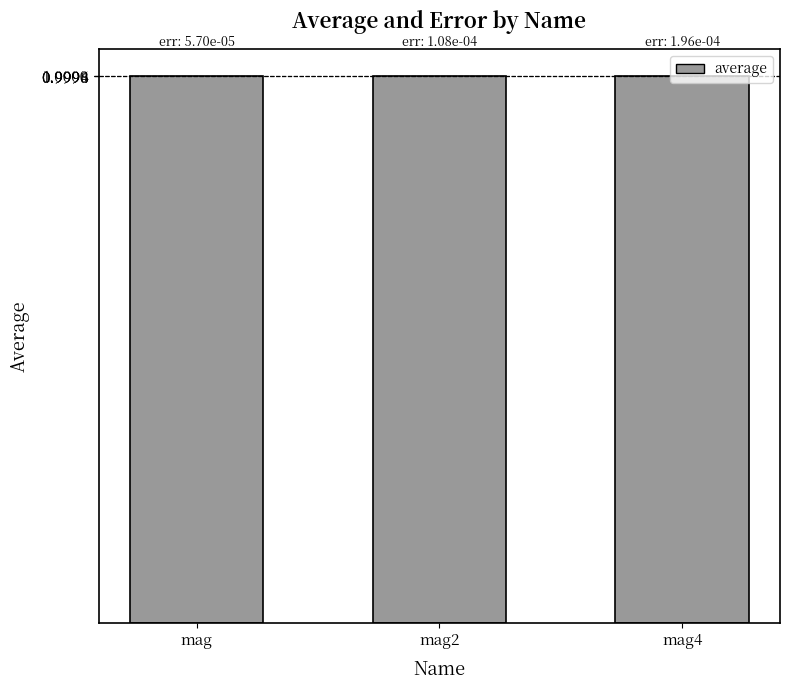

Read the value at mag.

1.0